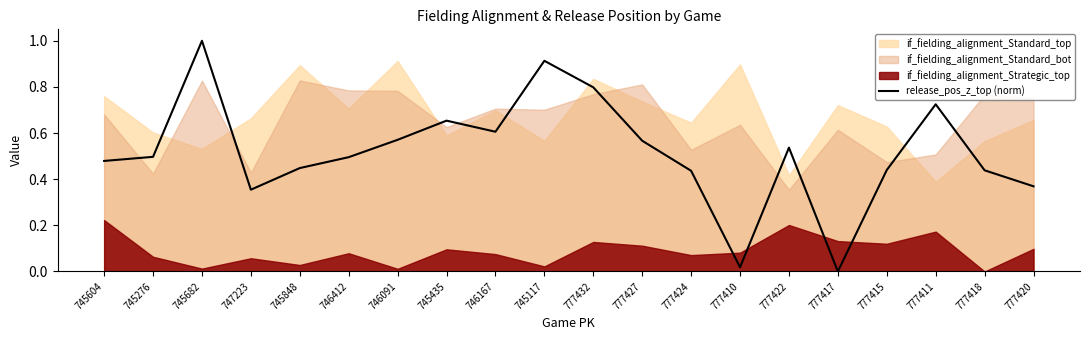

True or false: release_pos_z_top (norm) has a value of 1.2 at 777432.

False